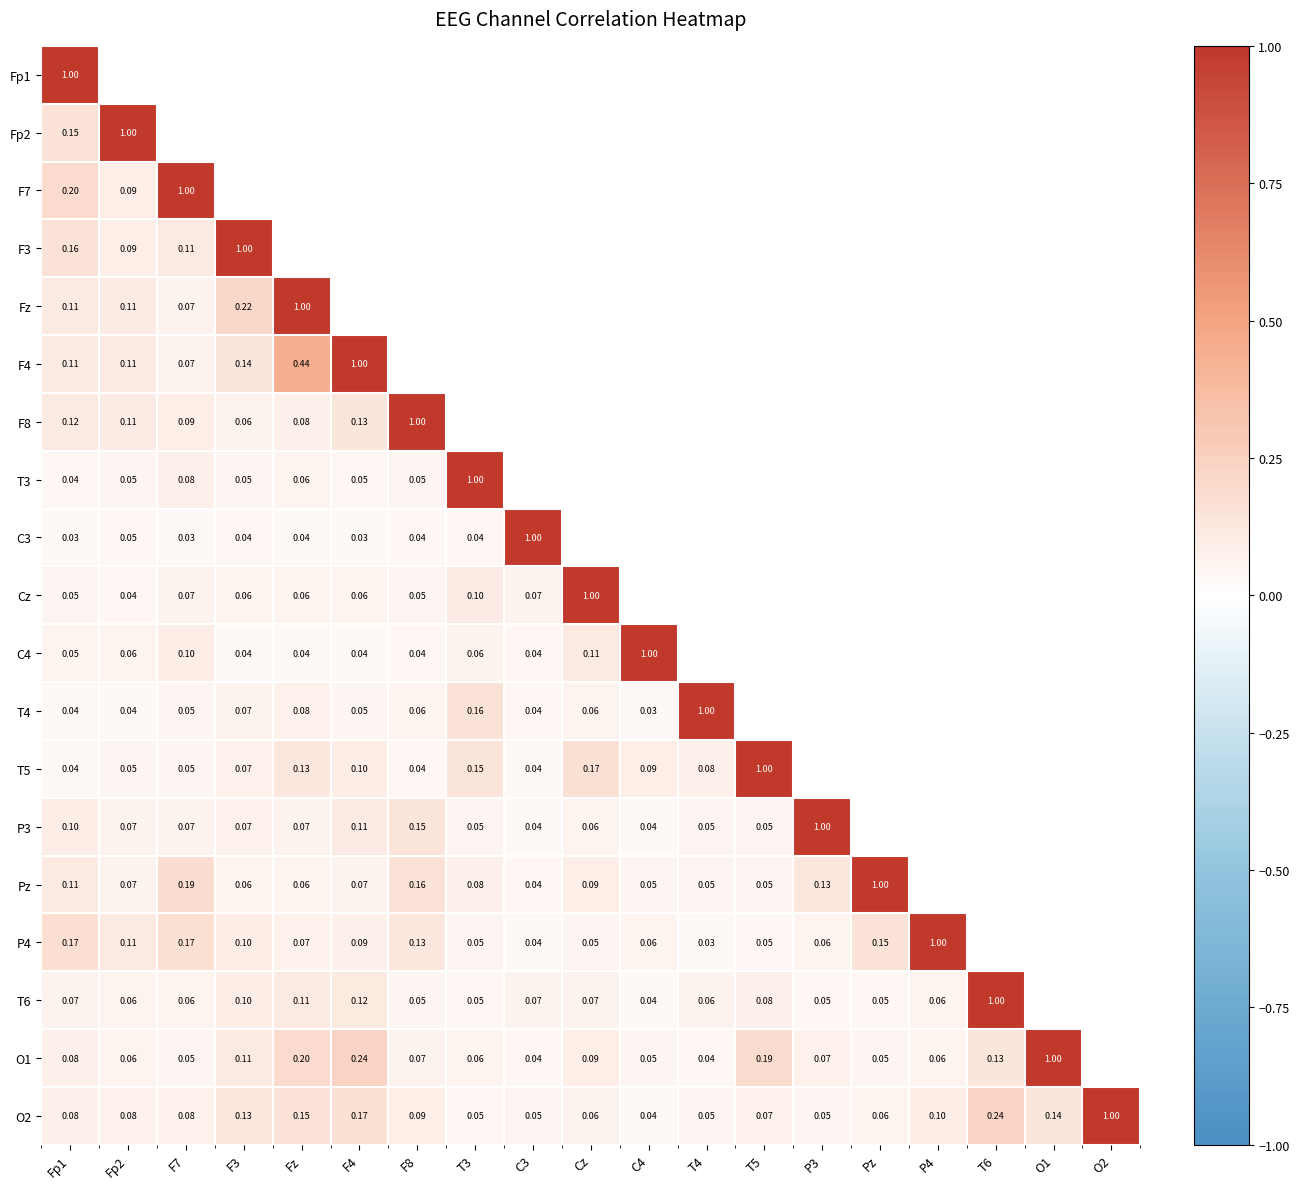

The value of F7 at F3 is 0.2. True or false?

False